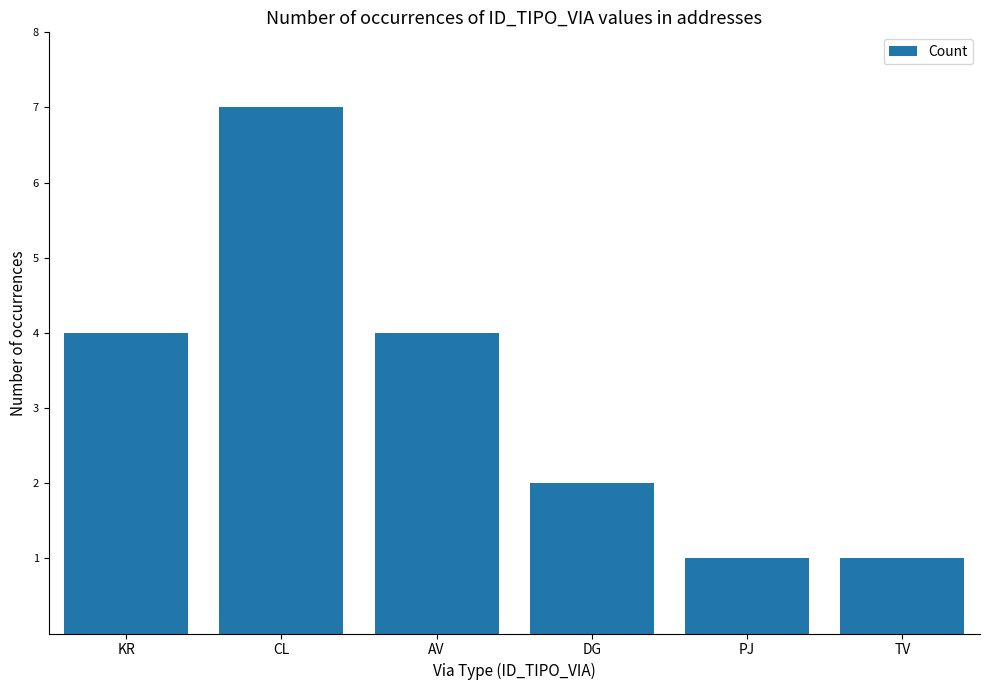

How many data points does each series have?

6